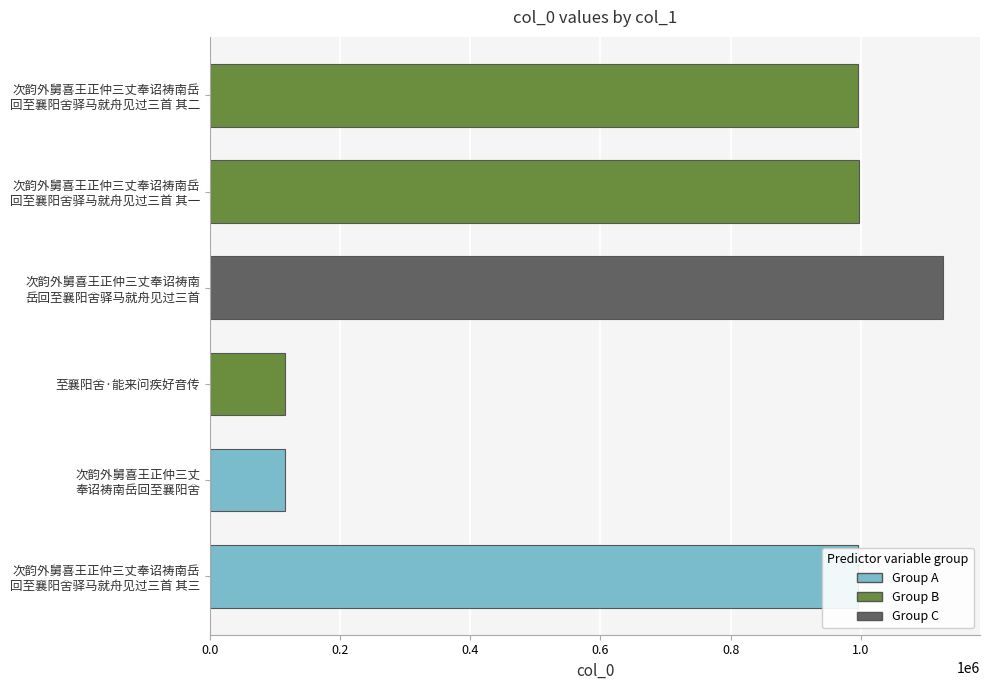

What is the minimum value shown in the chart?

114605